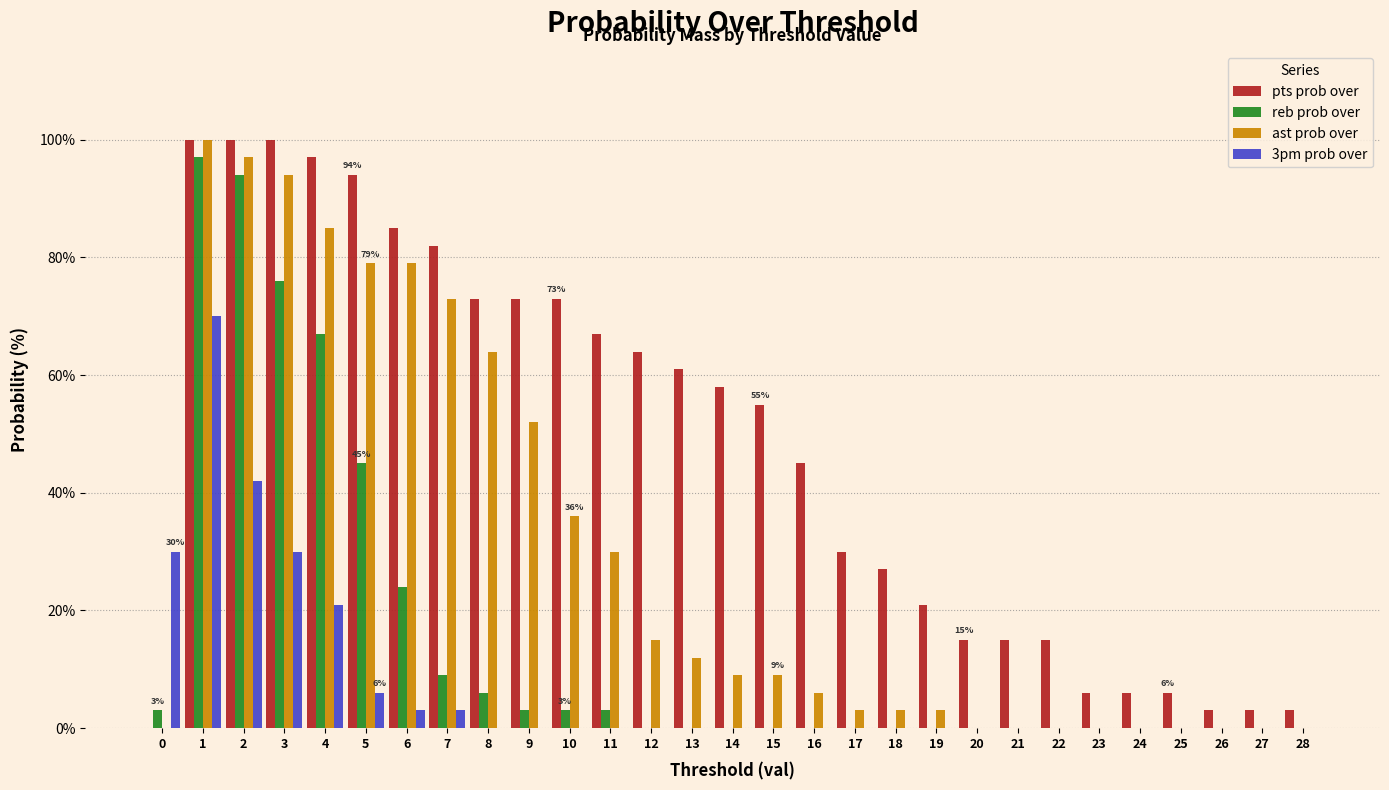

What is the sum of all pts prob over values?

1377